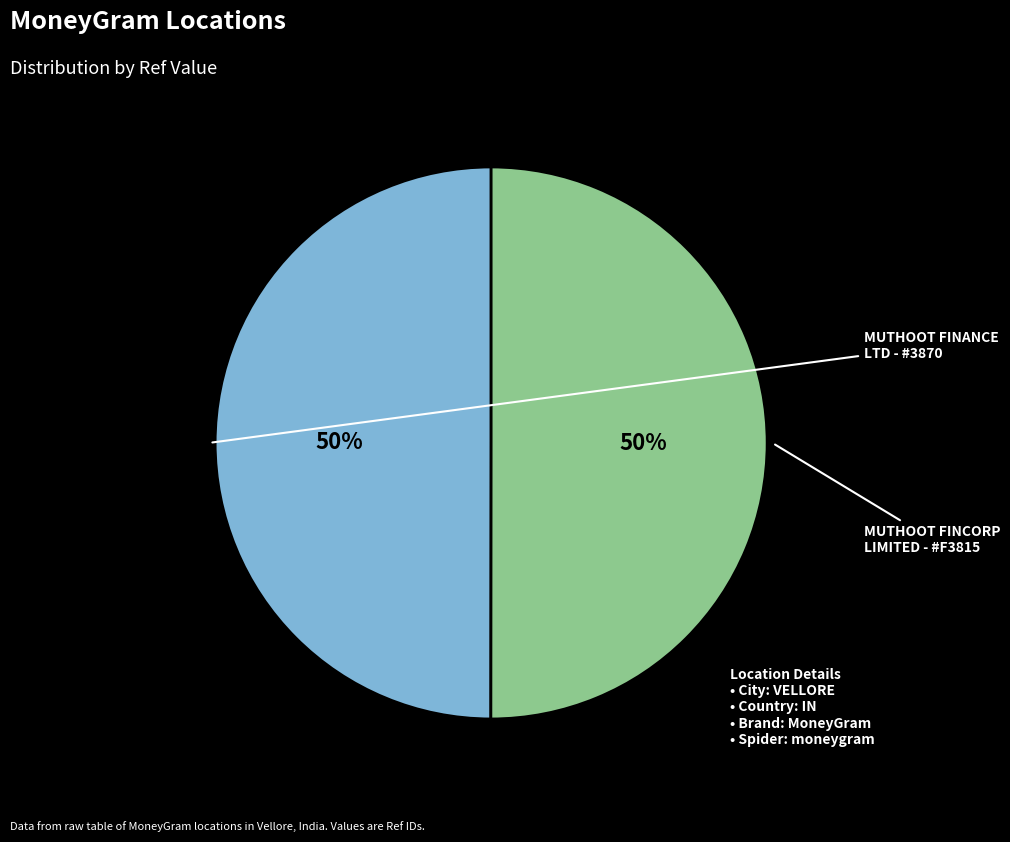

To the nearest percent, what is the average slice percentage?

50%